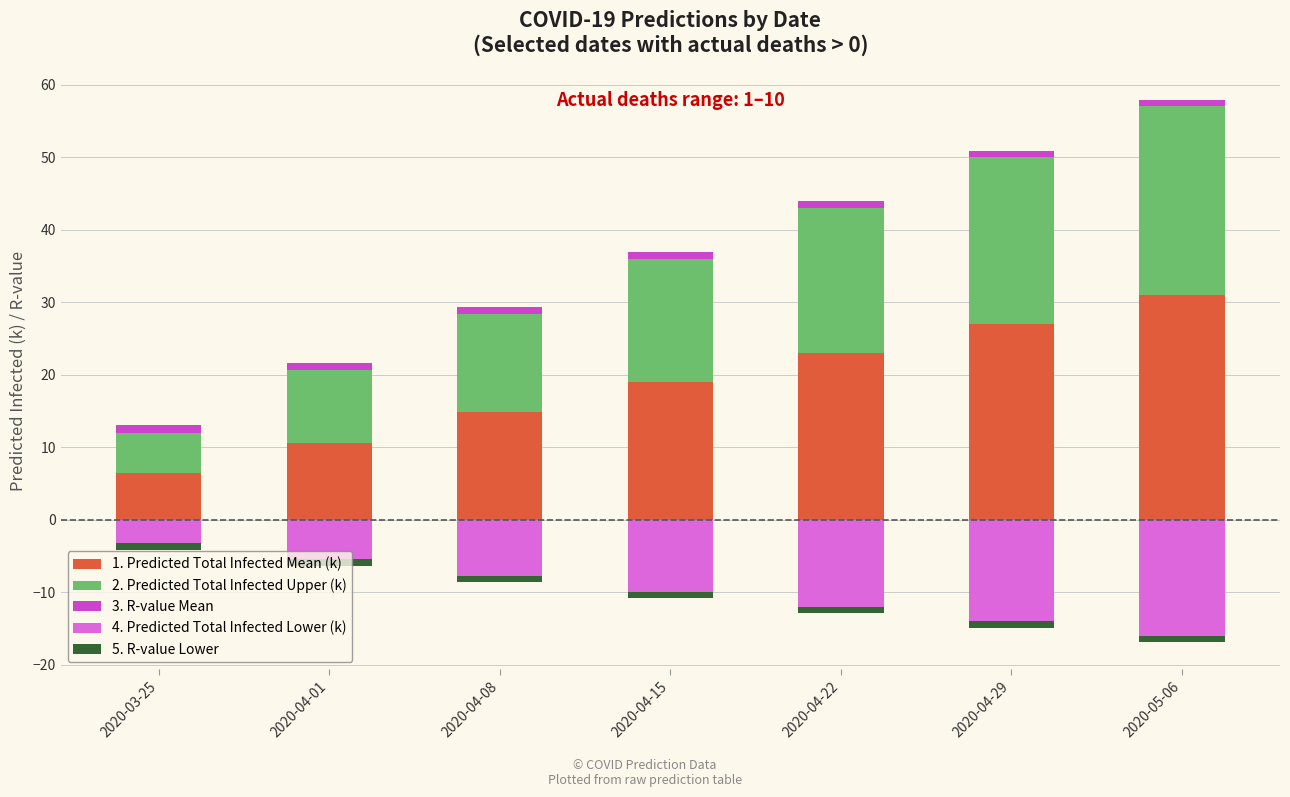

Does the chart contain any negative values?

Yes